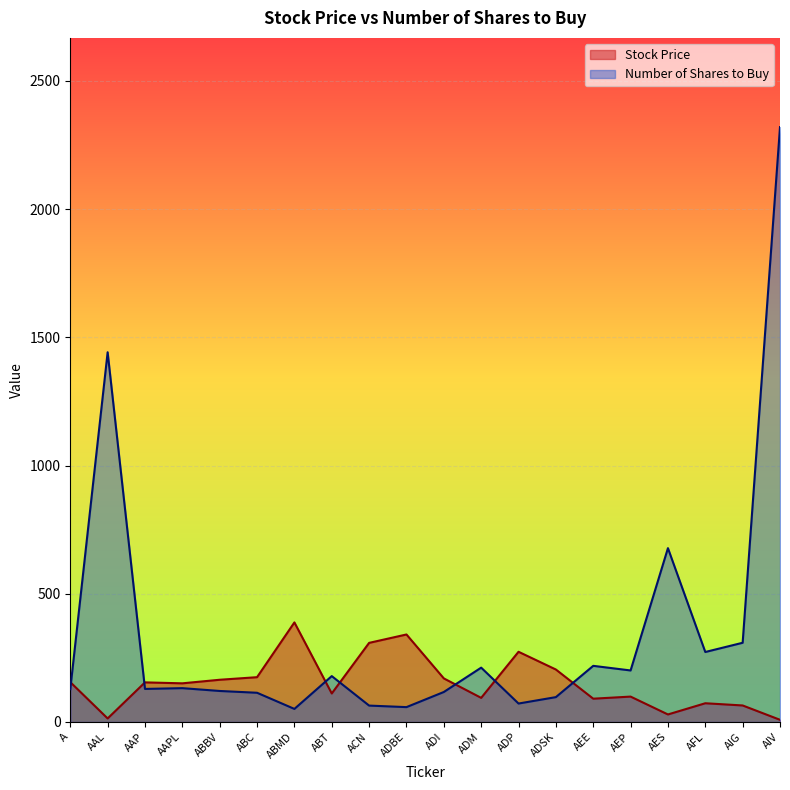

Which has a higher value, ACN or ADI?

ACN